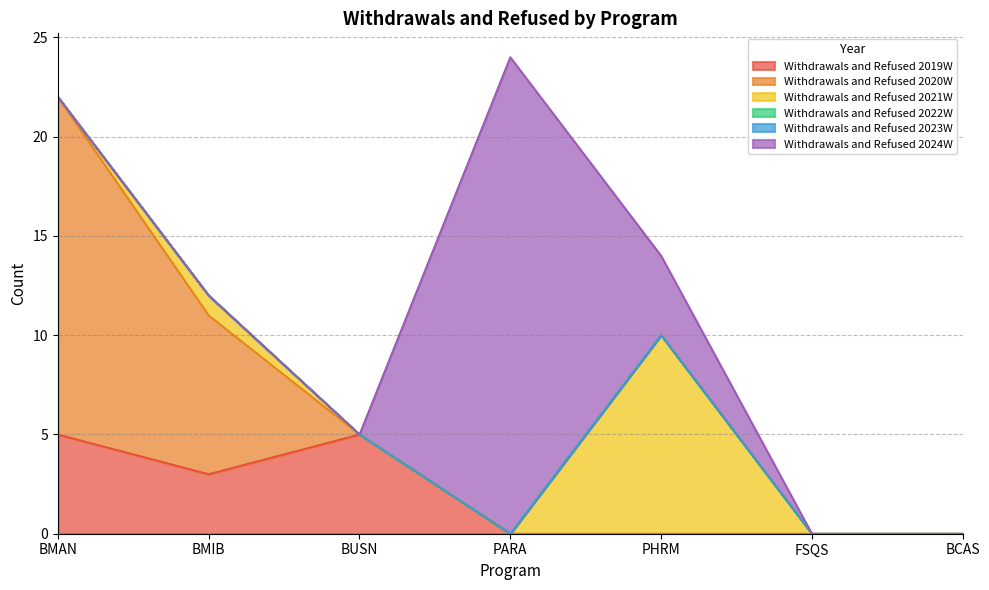

Reading left to right, extract all data points from this chart.

Withdrawals and Refused 2019W: BMAN=5	BMIB=3	BUSN=5	PARA=0	PHRM=0	FSQS=0	BCAS=0
Withdrawals and Refused 2020W: BMAN=17	BMIB=8	BUSN=0	PARA=0	PHRM=0	FSQS=0	BCAS=0
Withdrawals and Refused 2021W: BMAN=0	BMIB=1	BUSN=0	PARA=0	PHRM=10	FSQS=0	BCAS=0
Withdrawals and Refused 2022W: BMAN=0	BMIB=0	BUSN=0	PARA=0	PHRM=0	FSQS=0	BCAS=0
Withdrawals and Refused 2023W: BMAN=0	BMIB=0	BUSN=0	PARA=0	PHRM=0	FSQS=0	BCAS=0
Withdrawals and Refused 2024W: BMAN=0	BMIB=0	BUSN=0	PARA=24	PHRM=4	FSQS=0	BCAS=0